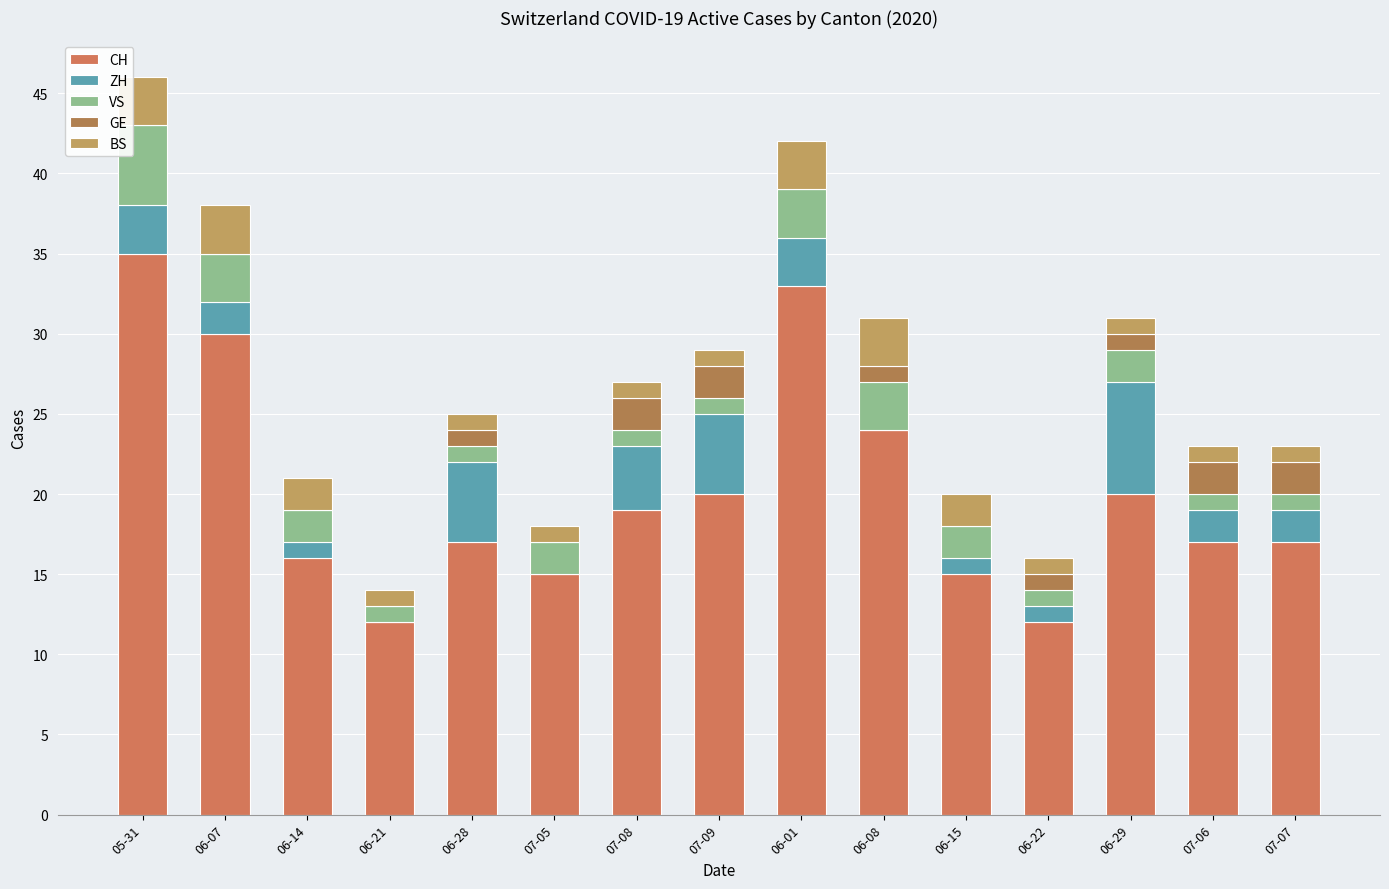

What is the difference between the maximum and second lowest values in the BS series?

2